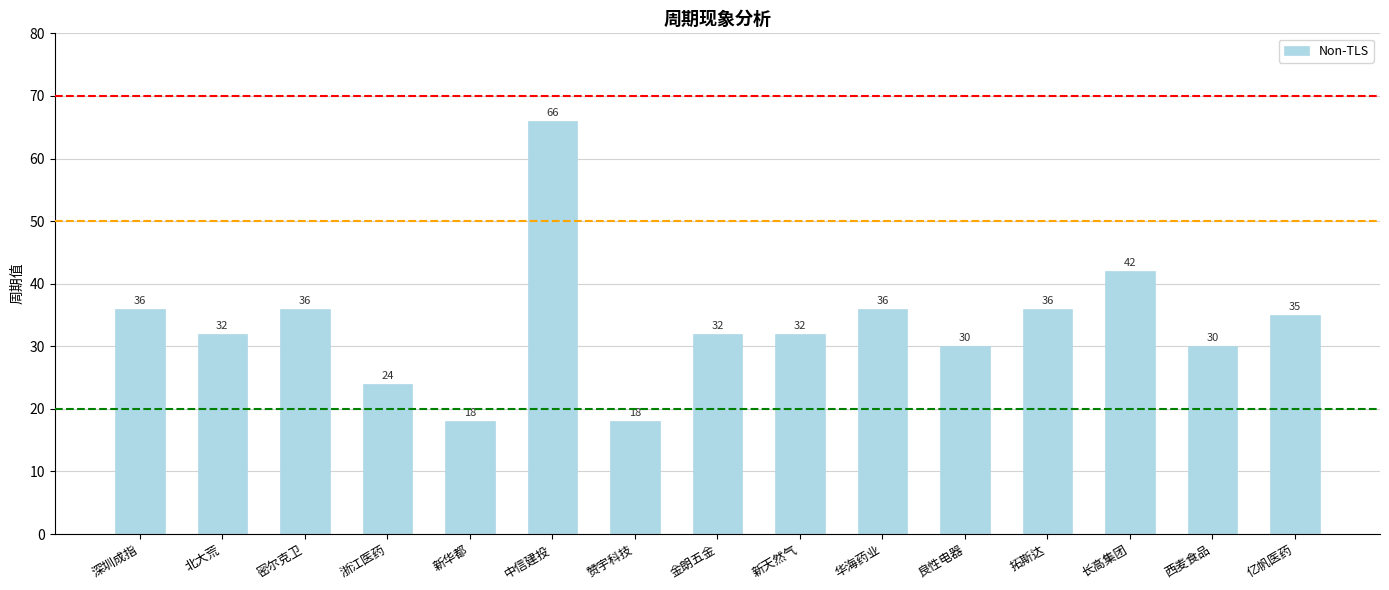

What is the difference between the second highest and minimum values?

24